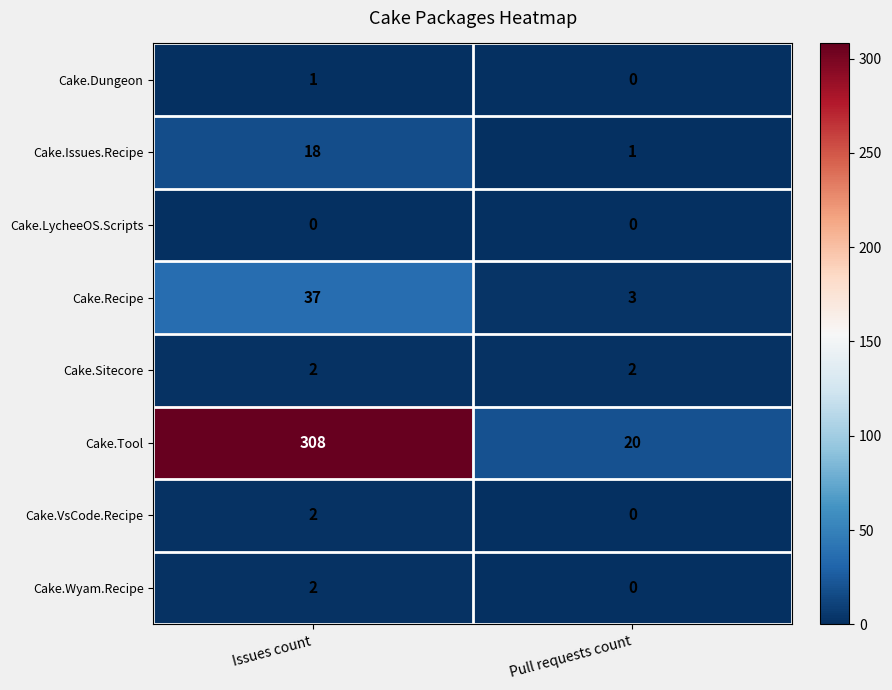

Reading left to right, transcribe all the data shown in this chart.

Cake.Dungeon: 1	0
Cake.Issues.Recipe: 18	1
Cake.LycheeOS.Scripts: 0	0
Cake.Recipe: 37	3
Cake.Sitecore: 2	2
Cake.Tool: 308	20
Cake.VsCode.Recipe: 2	0
Cake.Wyam.Recipe: 2	0